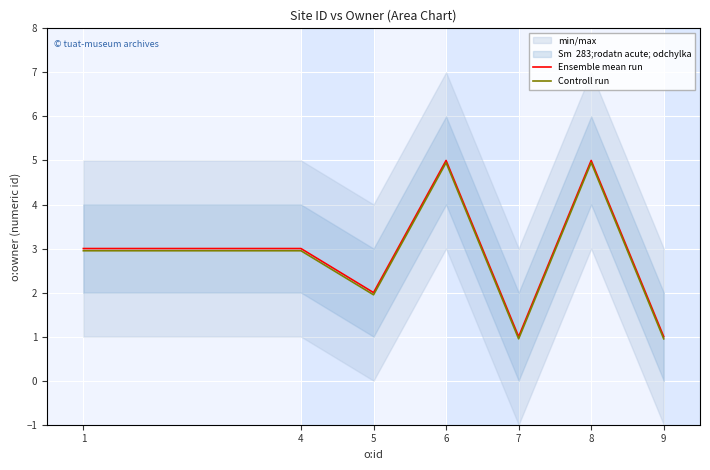

Reading right to left, extract all data points from this chart.

Ensemble mean run: 1.0	5.0	1.0	5.0	2.0	3.0	3.0
Controll run: 0.9	5.0	0.9	5.0	1.9	3.0	3.0